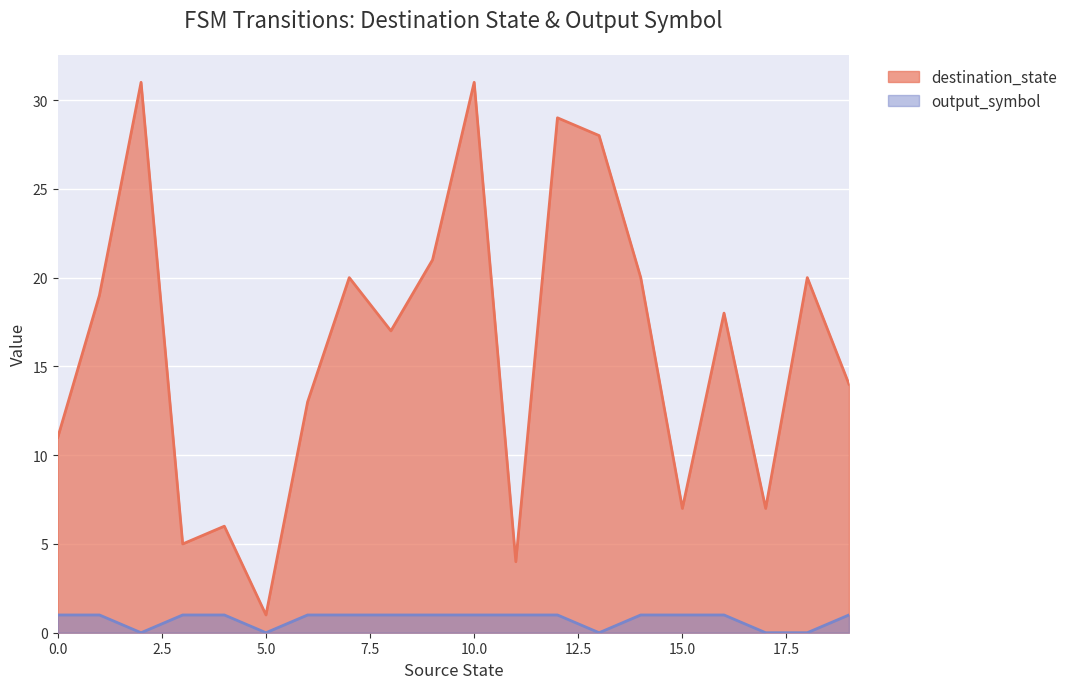

What is the sum of the output_symbol values at 7 and 13?

1